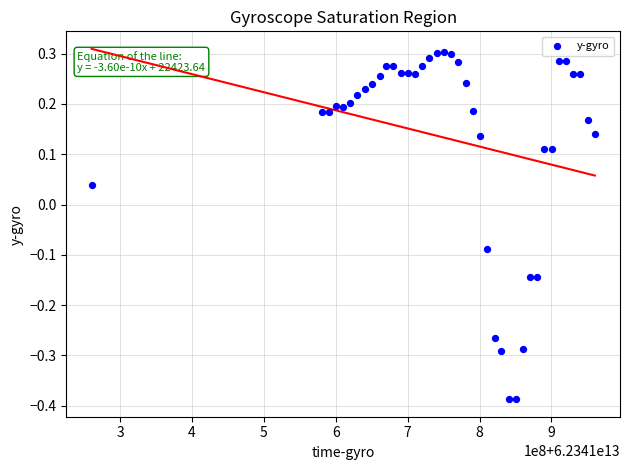

What is the range of Y values (max minus min)?

0.7